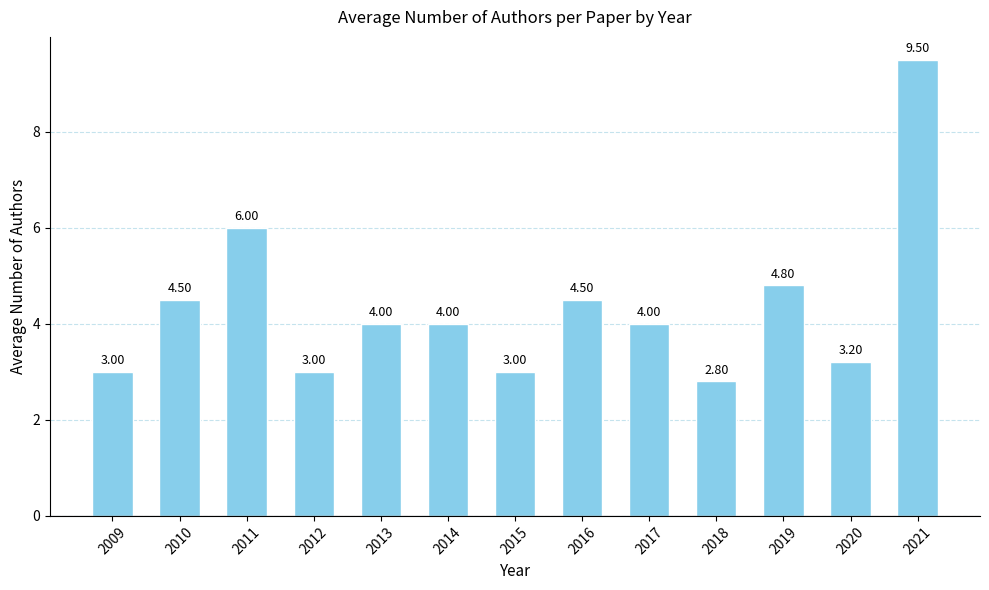

The value at 2020 is 3.2. True or false?

True